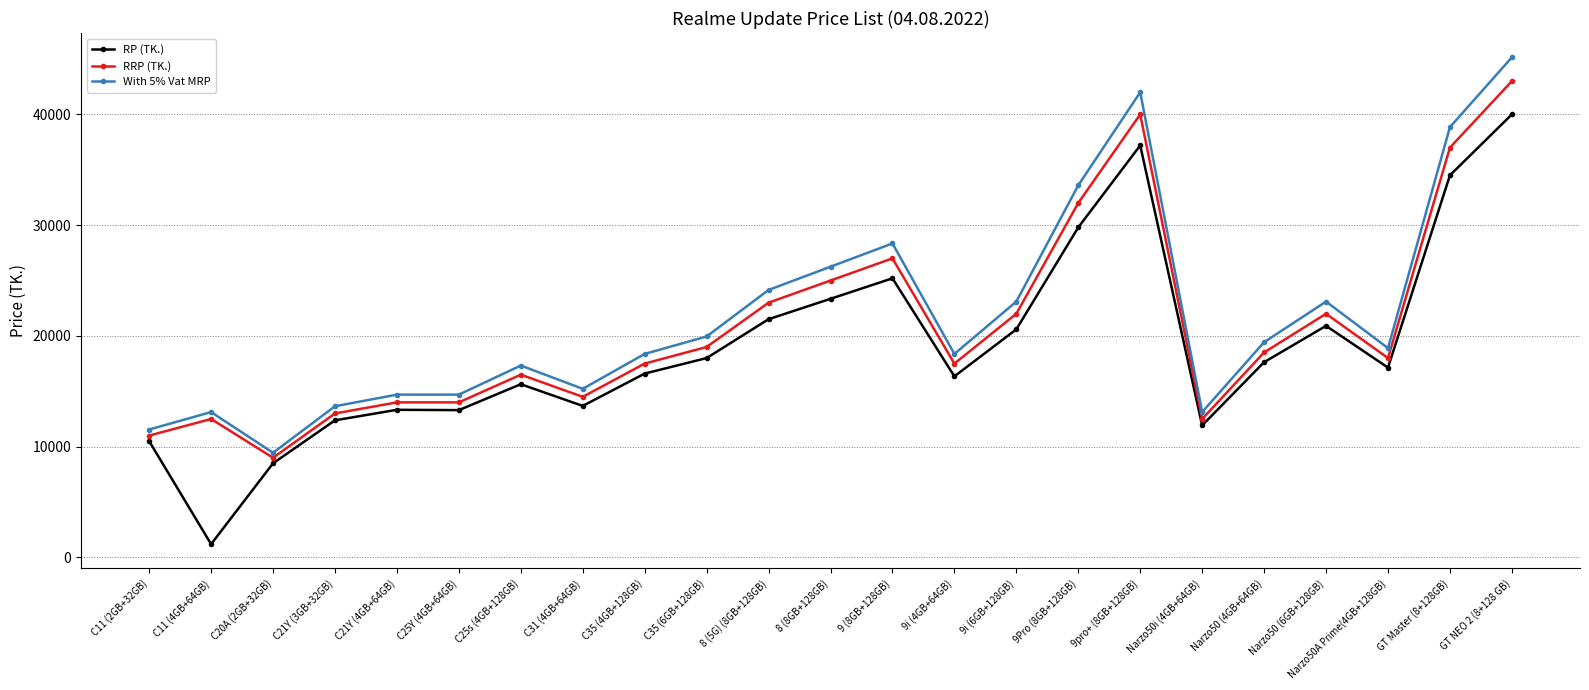

Count the number of categories in the chart.

23